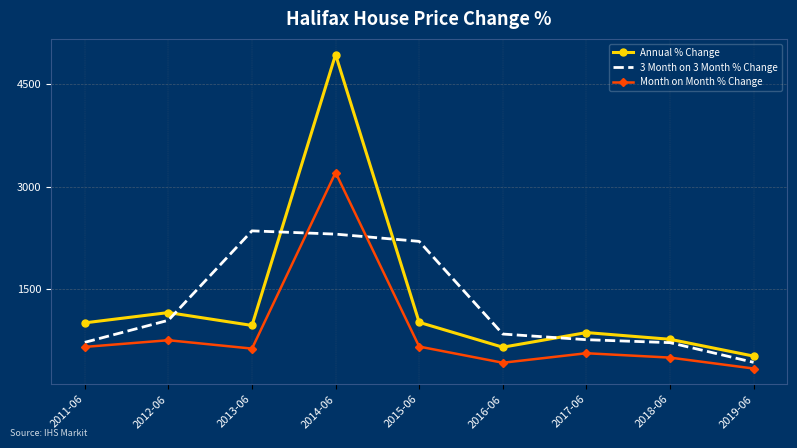

What is the difference between the highest and lowest values at 2015-06?

1539.2